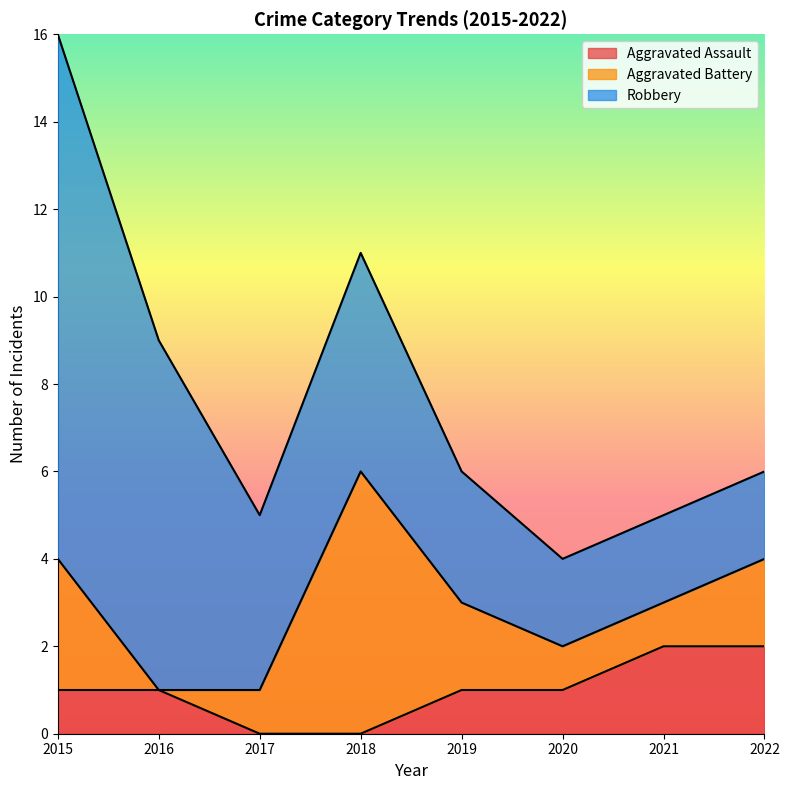

What are all the series names shown in the legend?

Aggravated Assault, Aggravated Battery, Robbery